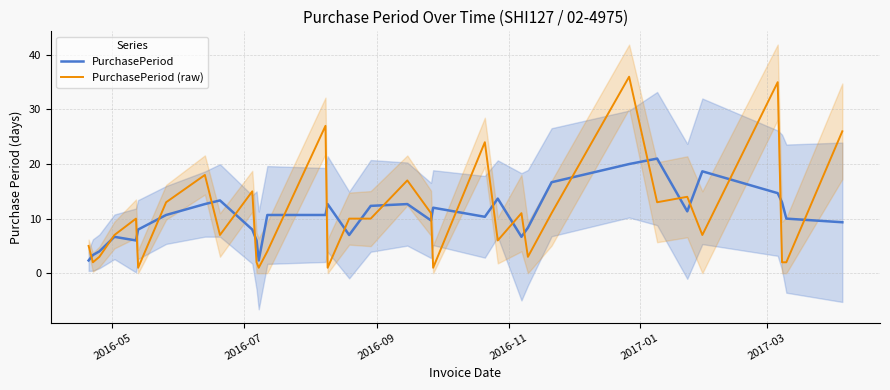

What is the highest value of the PurchasePeriod (raw) series?

36.0